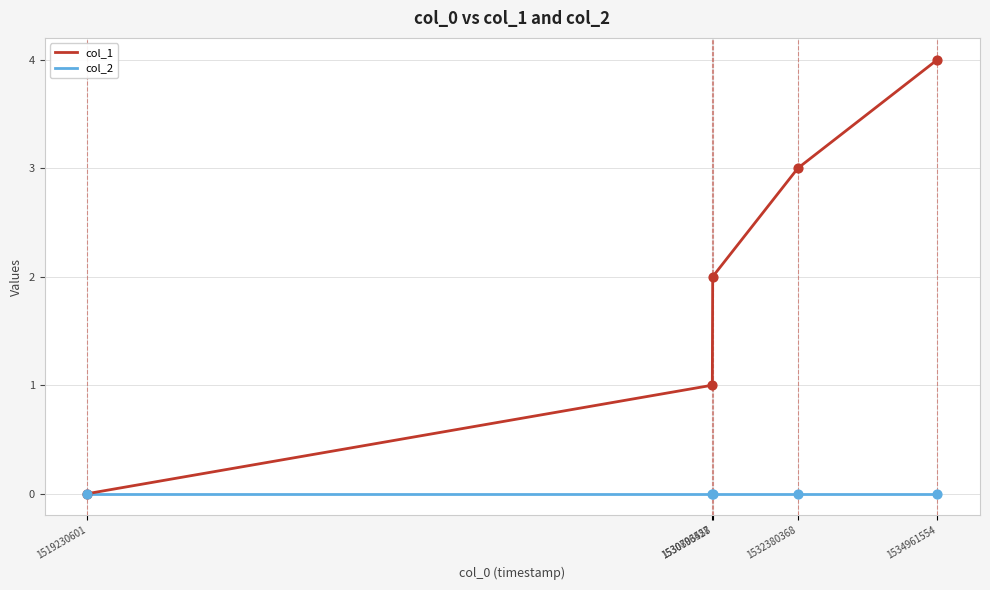

Is the value of col_2 at 1530803558 greater than the value of col_1 at 1530796427?

No